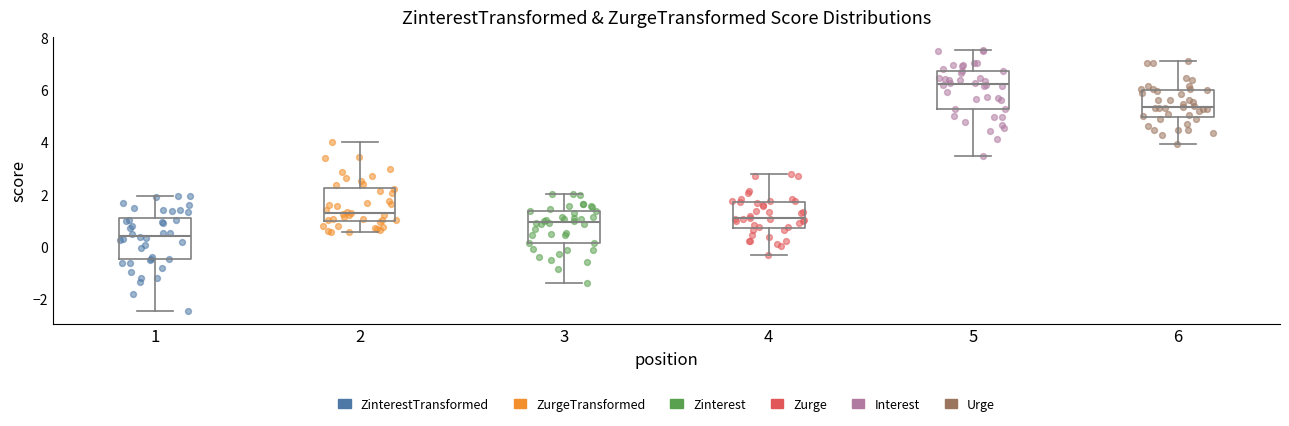

Reading left to right, transcribe this box plot: for each box, give where its median line is, the range the box spans, and where its two whiskers end, as read against the y-axis. The values are not printed on the chart, so give them approximately, as read against the axis.

1: median 0.4, box -0.4 to 1.2, whiskers -2.4 to 2.0
2: median 1.2, box 1.0 to 2.2, whiskers 0.6 to 4.0
3: median 1.0, box 0.2 to 1.4, whiskers -1.4 to 2.0
4: median 1.0, box 0.8 to 1.8, whiskers -0.4 to 2.8
5: median 6.2, box 5.2 to 6.8, whiskers 3.4 to 7.6
6: median 5.4, box 5.0 to 6.0, whiskers 4.0 to 7.2